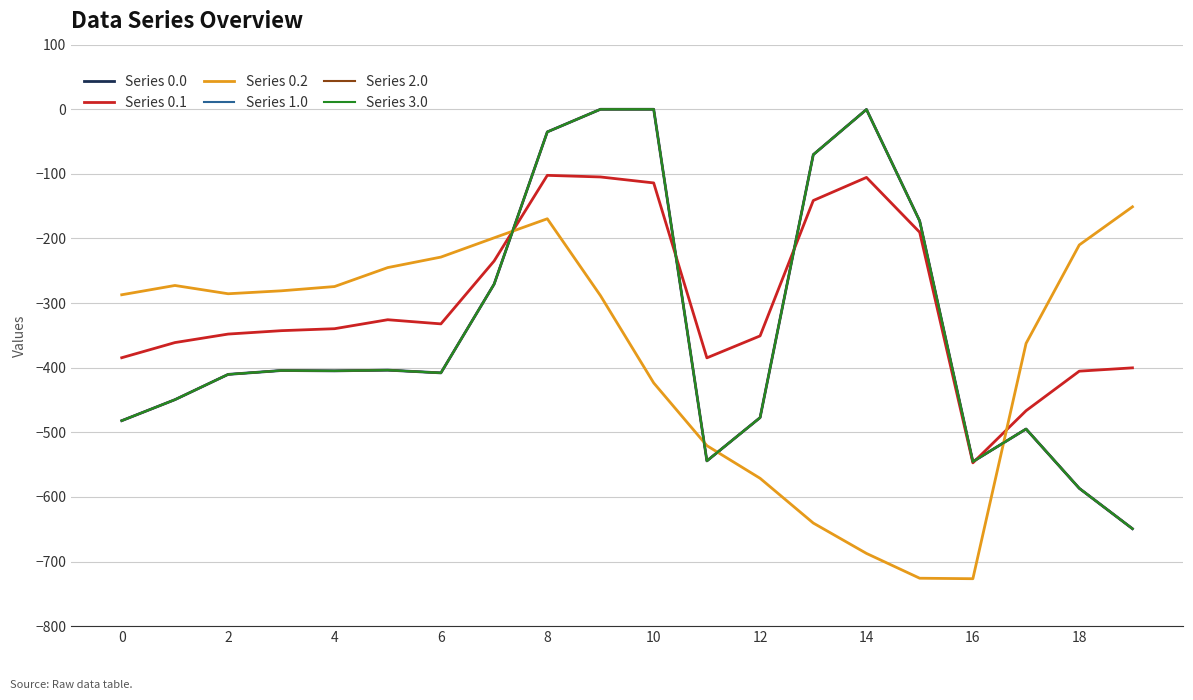

Does the chart display data point markers on the line(s)?

No